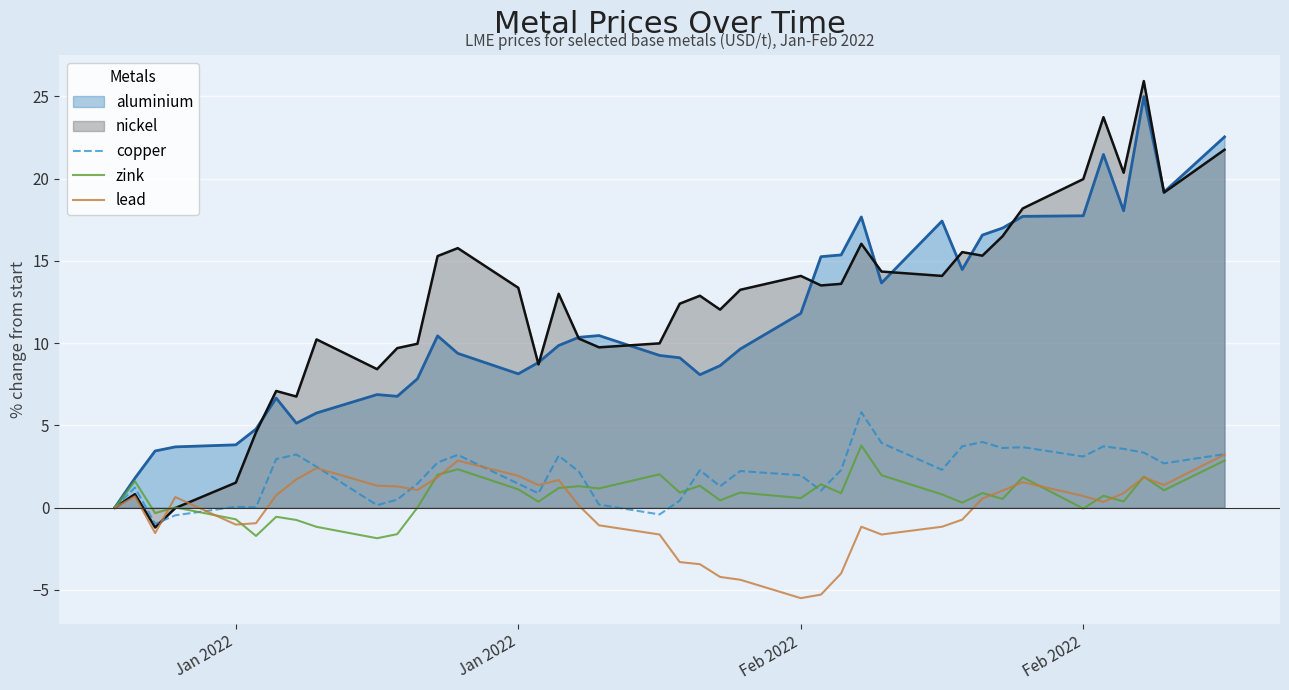

Which series has the largest range (max minus min)?

nickel